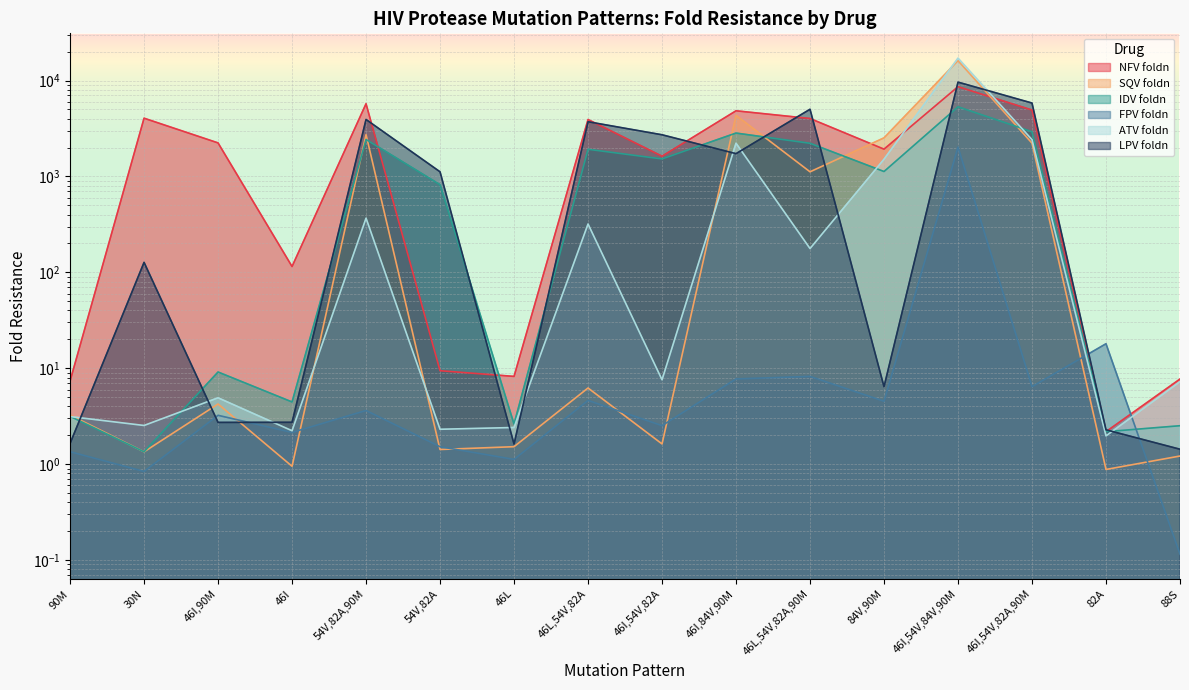

What is the approximate value of ATV foldn at 88S?

7.2